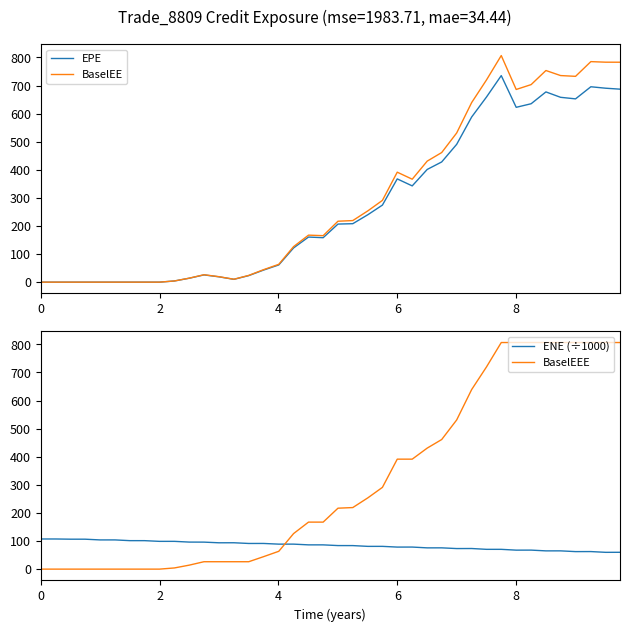

True or false: BaselEE and EPE cross at least once.

False